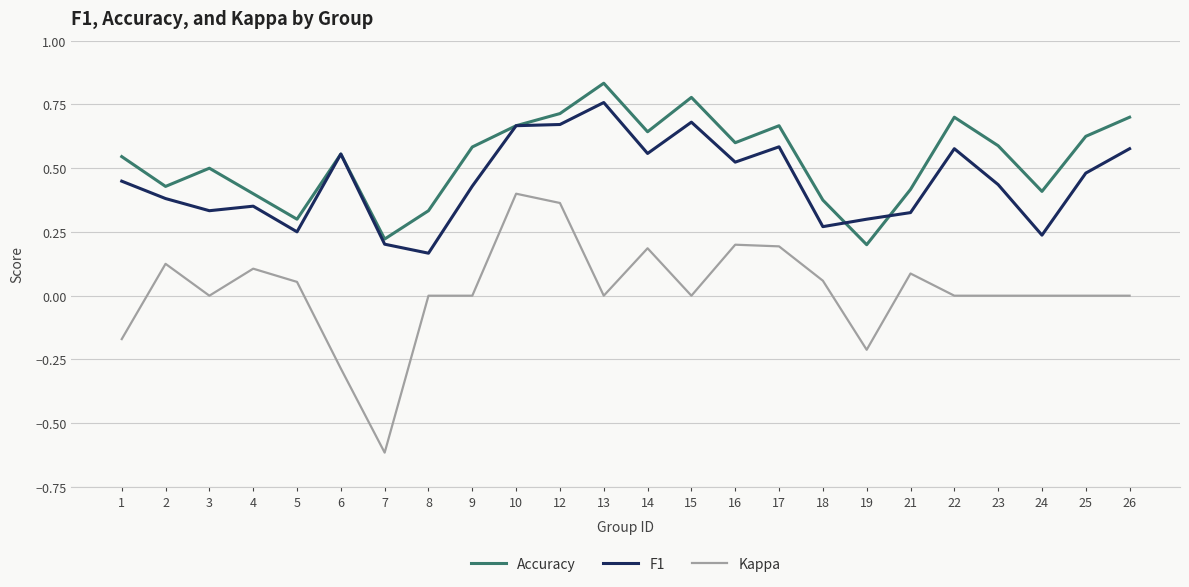

Which series has the largest total across all categories?

Accuracy